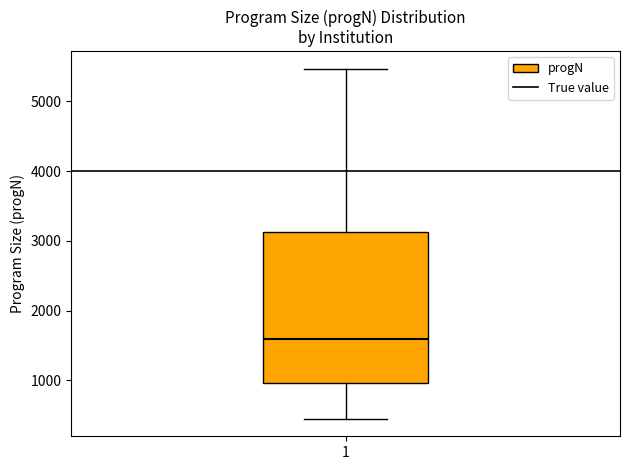

Read this box plot against the y-axis: the position of the median line, the range covered by the box, and the ends of both whiskers. The values are not printed on the chart, so give them approximately, as read against the axis.

median 1600, box 1000 to 3100, whiskers 400 to 5500